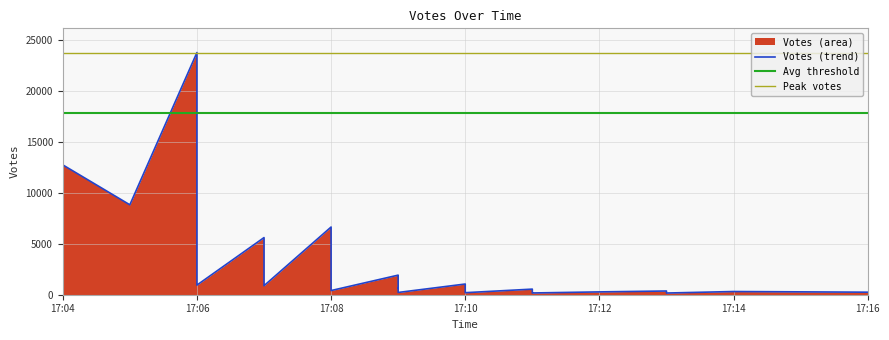

Which label corresponds to the smallest value in the chart?

2019-09-23 17:13